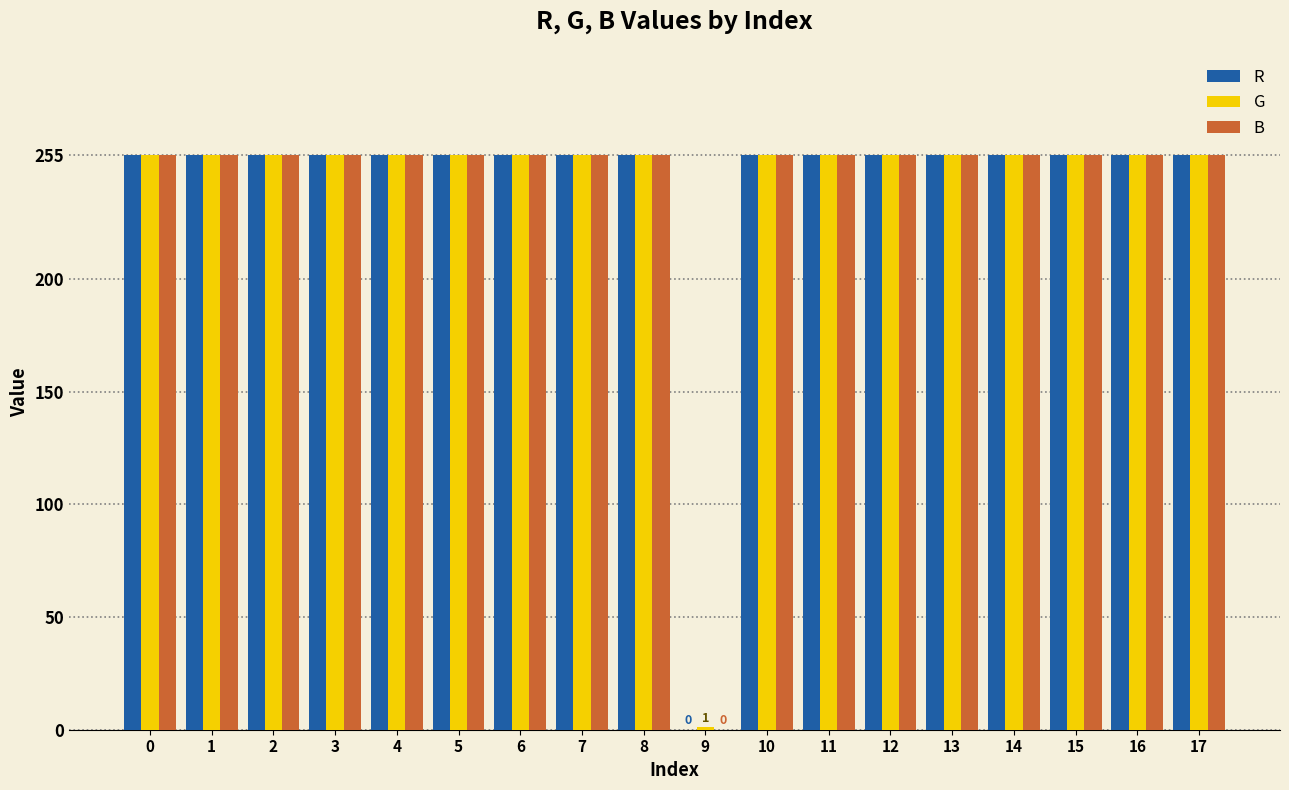

Reading left to right, extract all data points from this chart.

R: 255	255	255	255	255	255	255	255	255	0	255	255	255	255	255	255	255	255
G: 255	255	255	255	255	255	255	255	255	1	255	255	255	255	255	255	255	255
B: 255	255	255	255	255	255	255	255	255	0	255	255	255	255	255	255	255	255